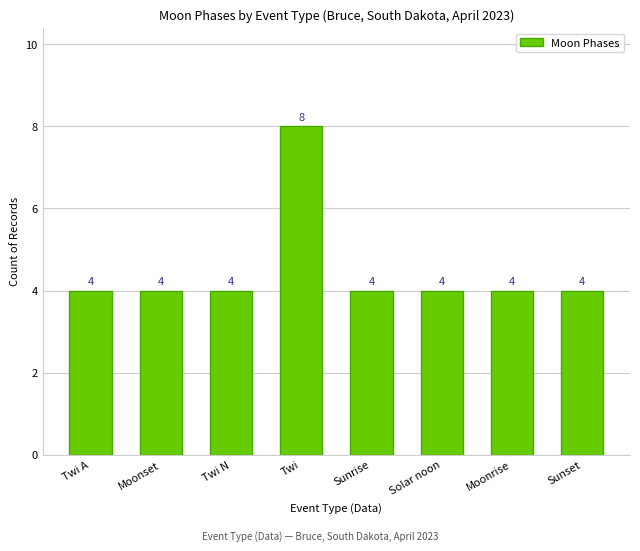

What is the ratio of the value at Moonset to the value at Twi A?

1.0